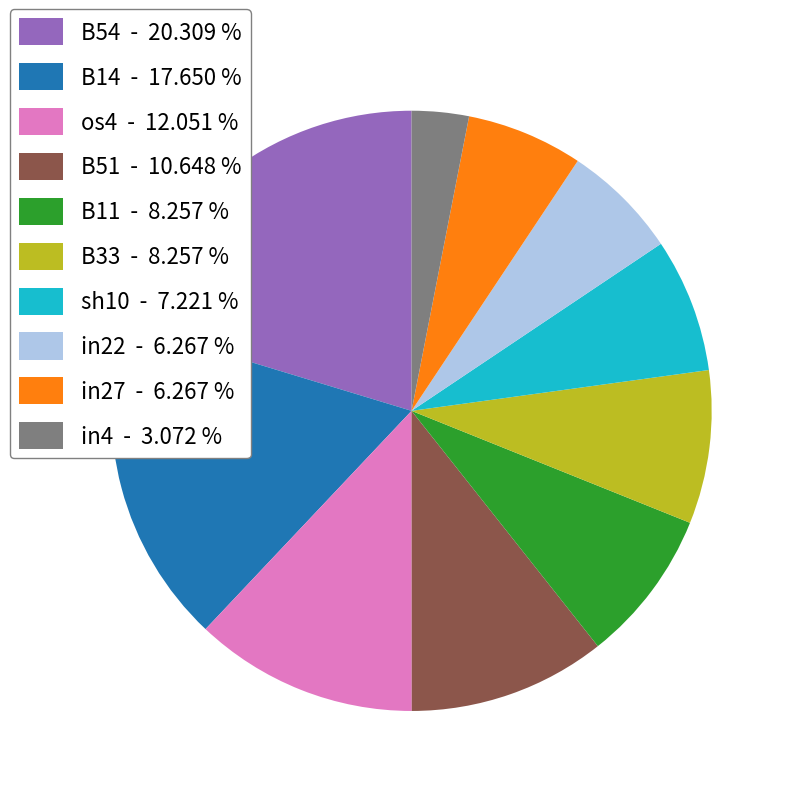

Count the number of slices in the pie.

10